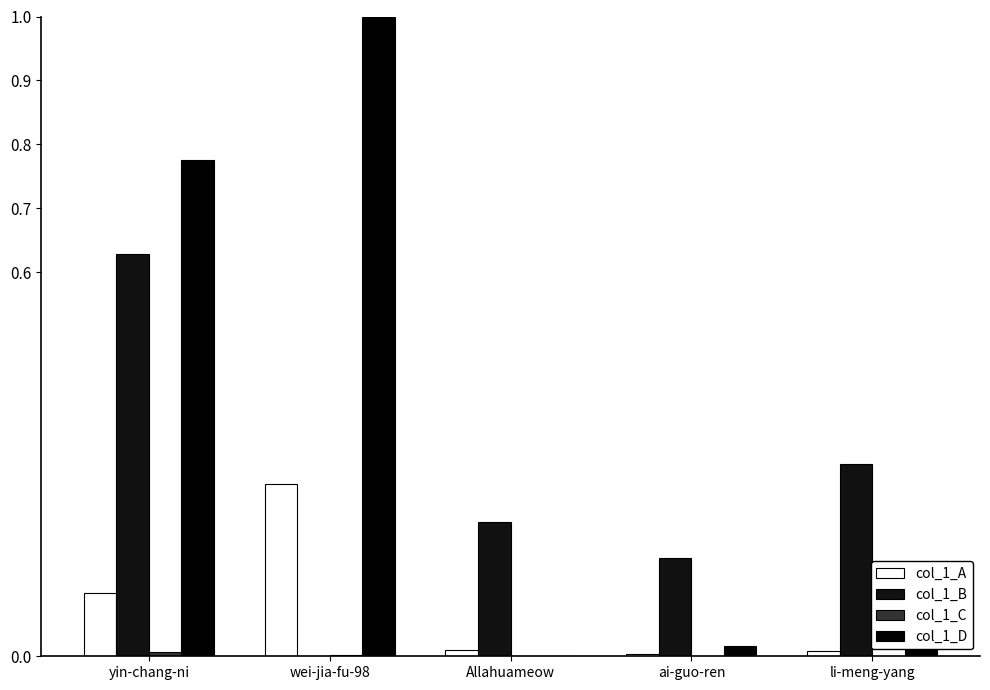

The value of col_1_A at ai-guo-ren is 0.0. True or false?

True